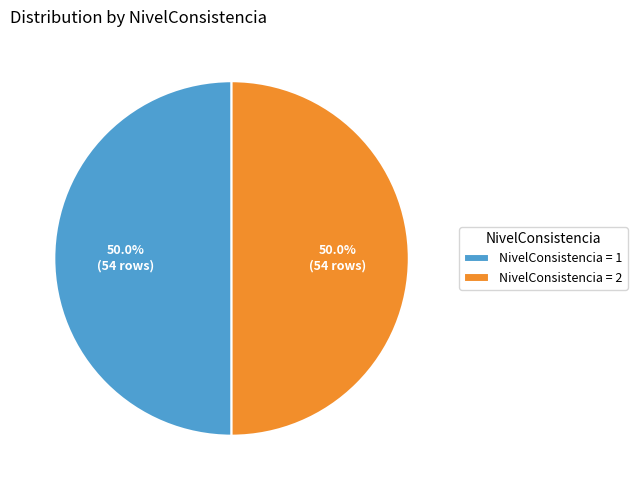

Approximately how many times larger is the value at NivelConsistencia = 1 compared to NivelConsistencia = 2?

1.0